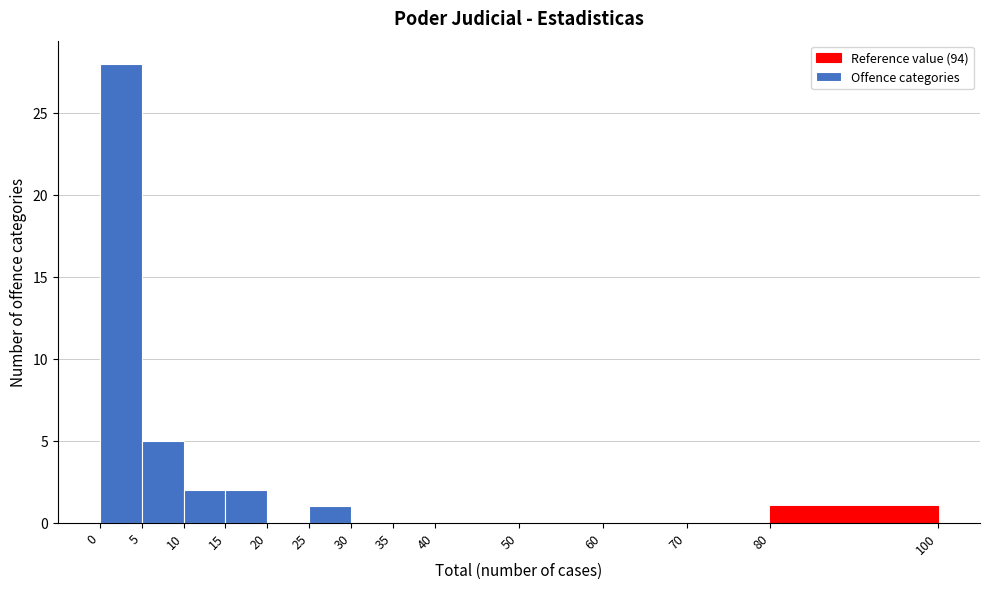

How tall is the bar that spans 25 to 30 on the x-axis? The values are not printed on the chart, so give them approximately, as read against the axis.

1